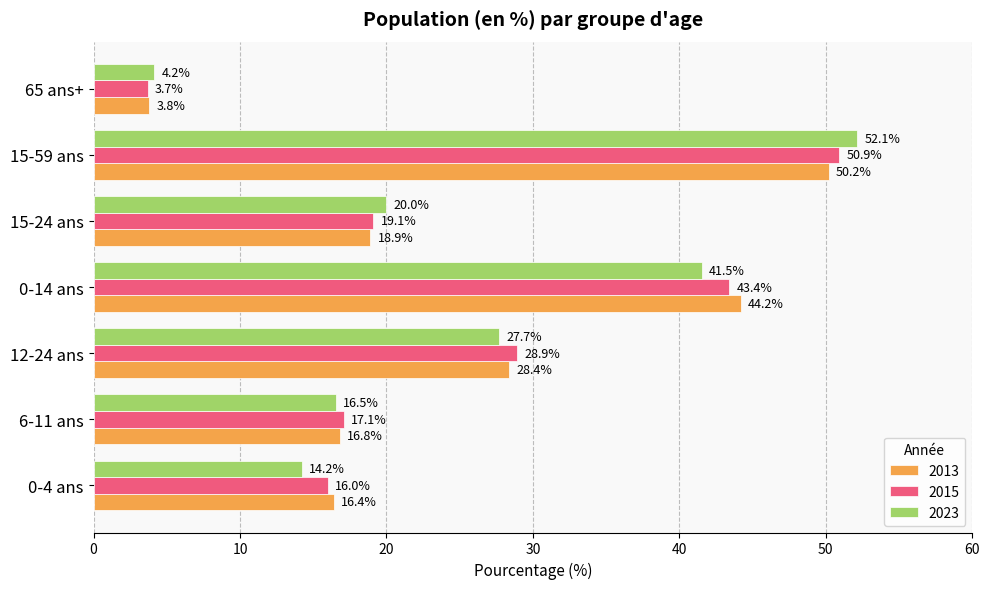

What value does the 2015 series have at 0-14 ans?

43.4